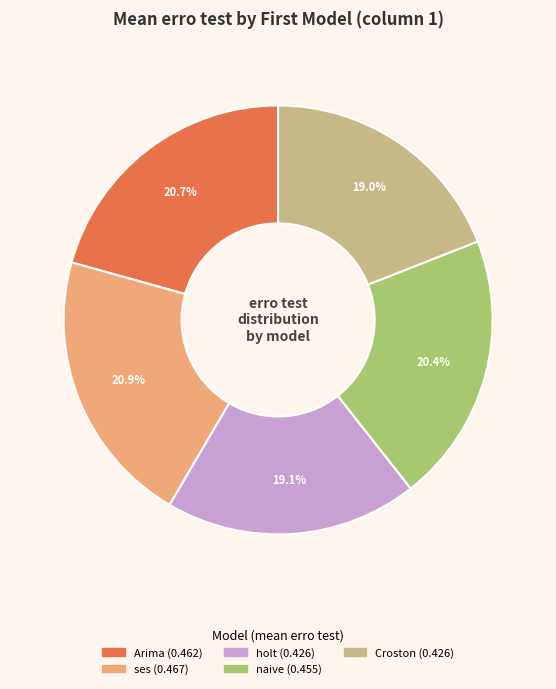

Is there a majority slice in this chart?

No